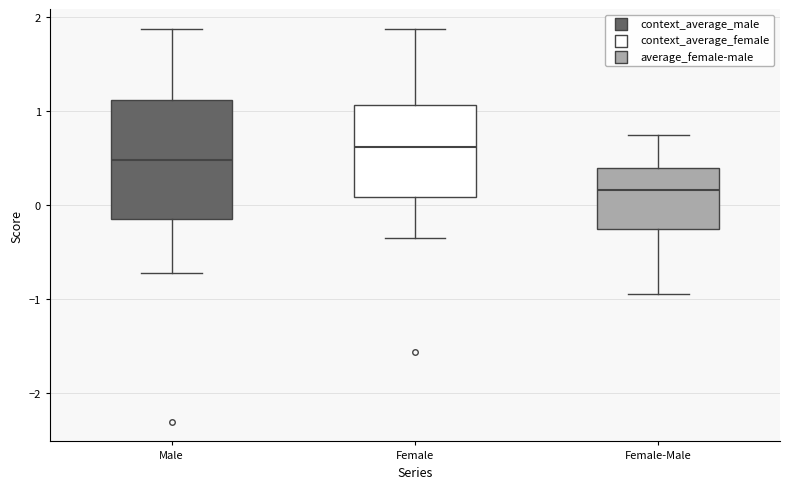

Comparing the boxes themselves (not the whiskers), which one is the tallest?

Male